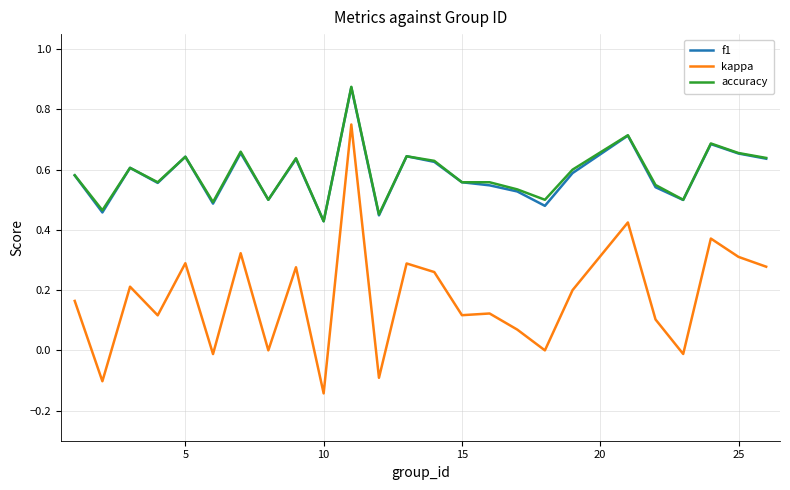

Which series has the largest range (max minus min)?

kappa